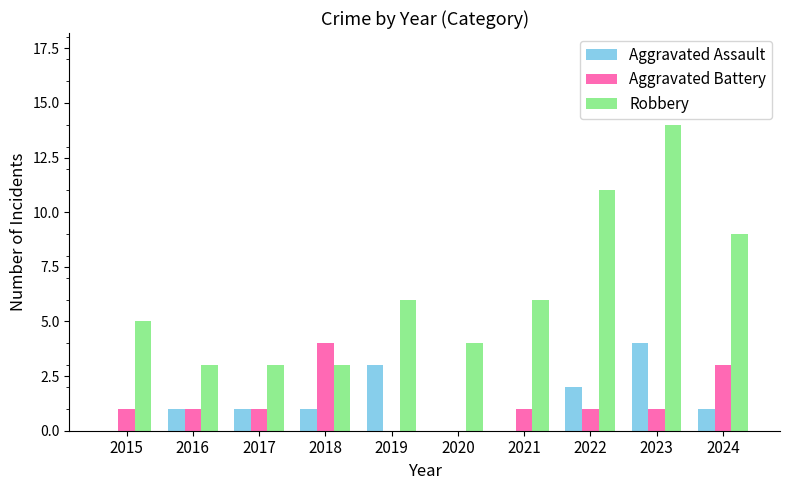

Which series changed the most between 2019 and 2022?

Robbery